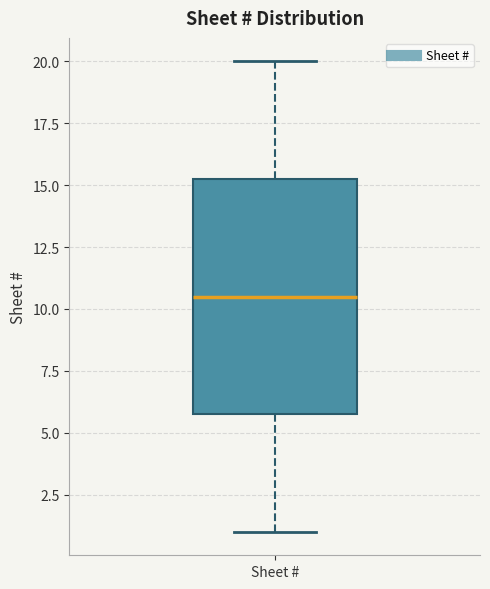

Transcribe this box plot: give where the median line is, the range the box spans, and where the two whiskers end, as read against the y-axis. The values are not printed on the chart, so give them approximately, as read against the axis.

median 10.5, box 6.0 to 15.5, whiskers 1.0 to 20.0